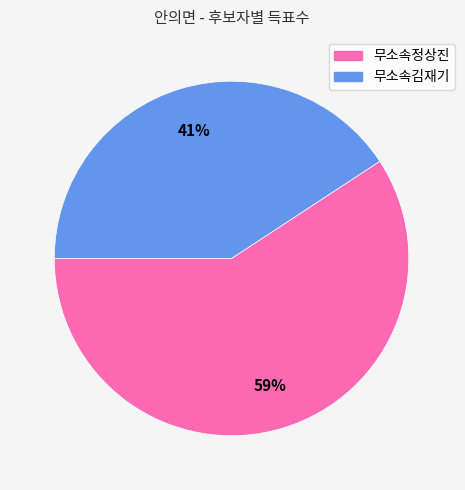

How many slices are in this pie chart?

2